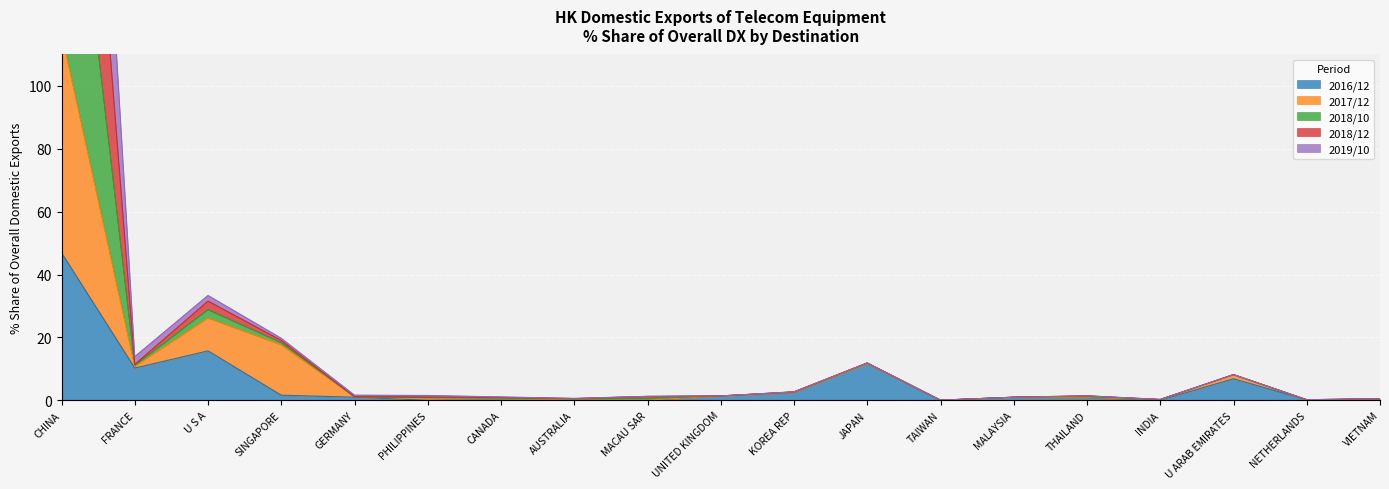

Which series has the widest spread of values?

2018/10